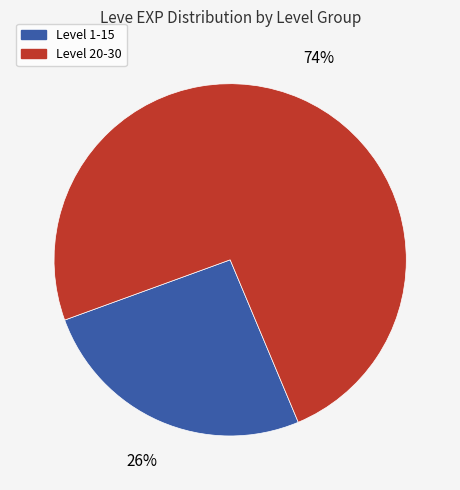

To the nearest percent, what is the difference between the largest and smallest slice percentages?

48%